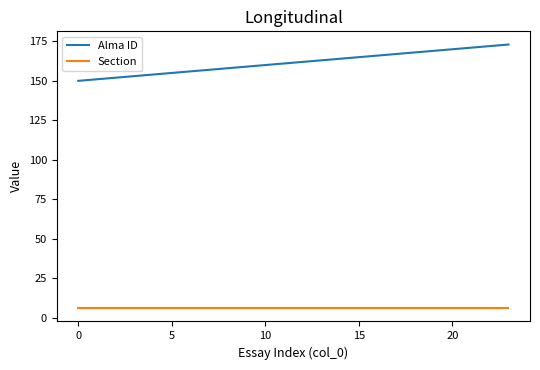

Which series has the widest spread of values?

Alma ID